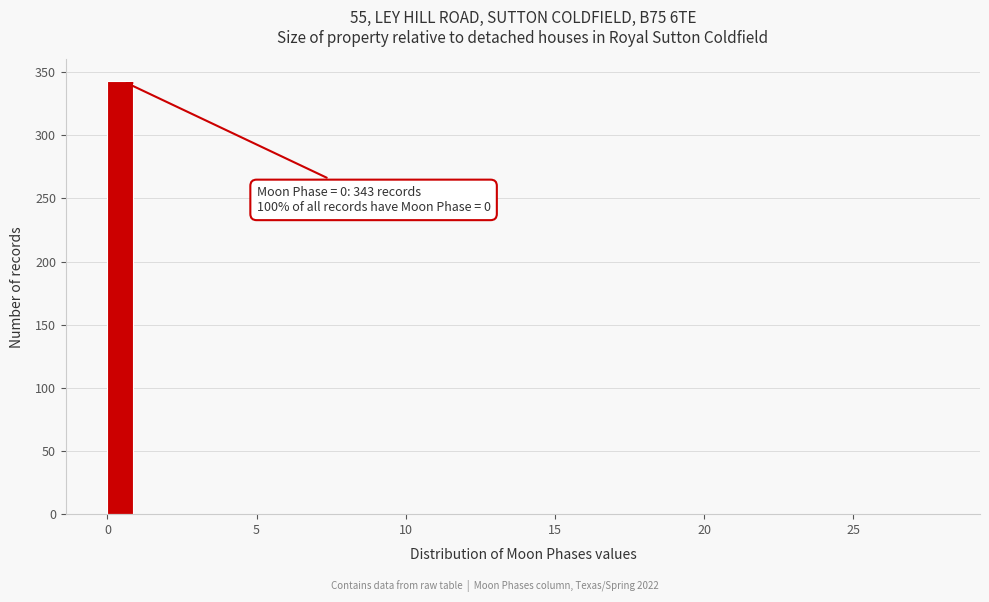

Around what value on the x-axis is the tallest bar? Give the approximate position of its centre, as read against the axis.

0.5